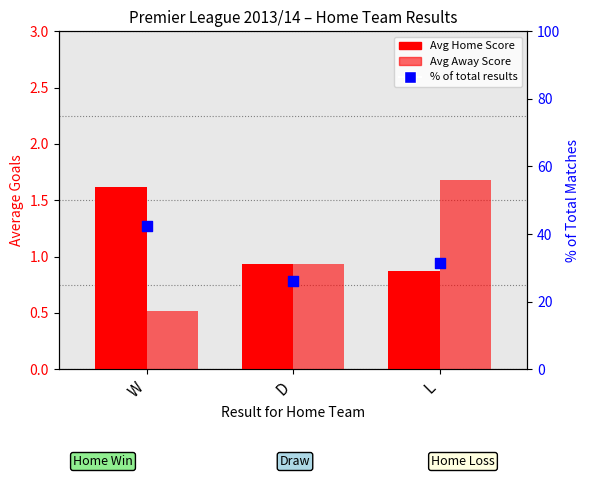

Which series has the widest spread of Y values?

% of total results